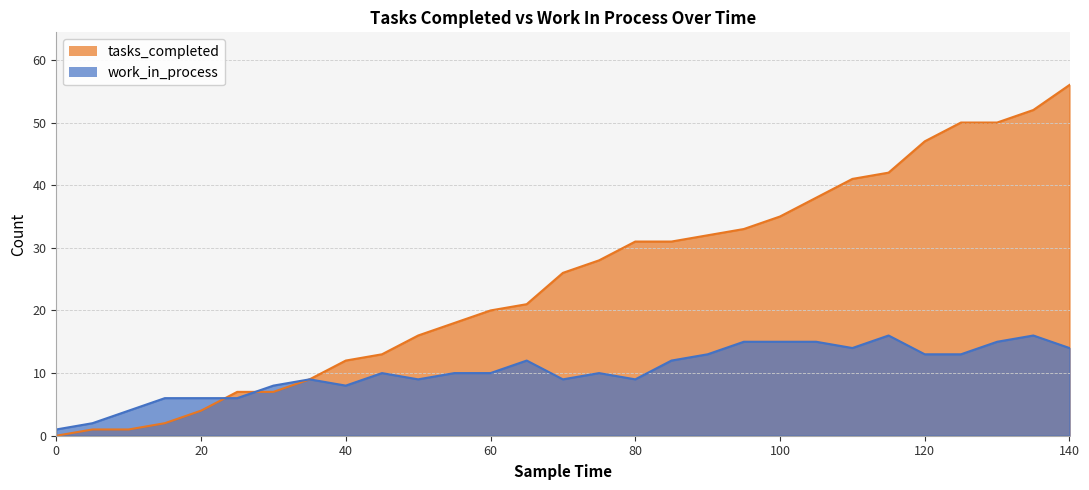

Rank the series by their maximum value, from highest to lowest.

tasks_completed, work_in_process